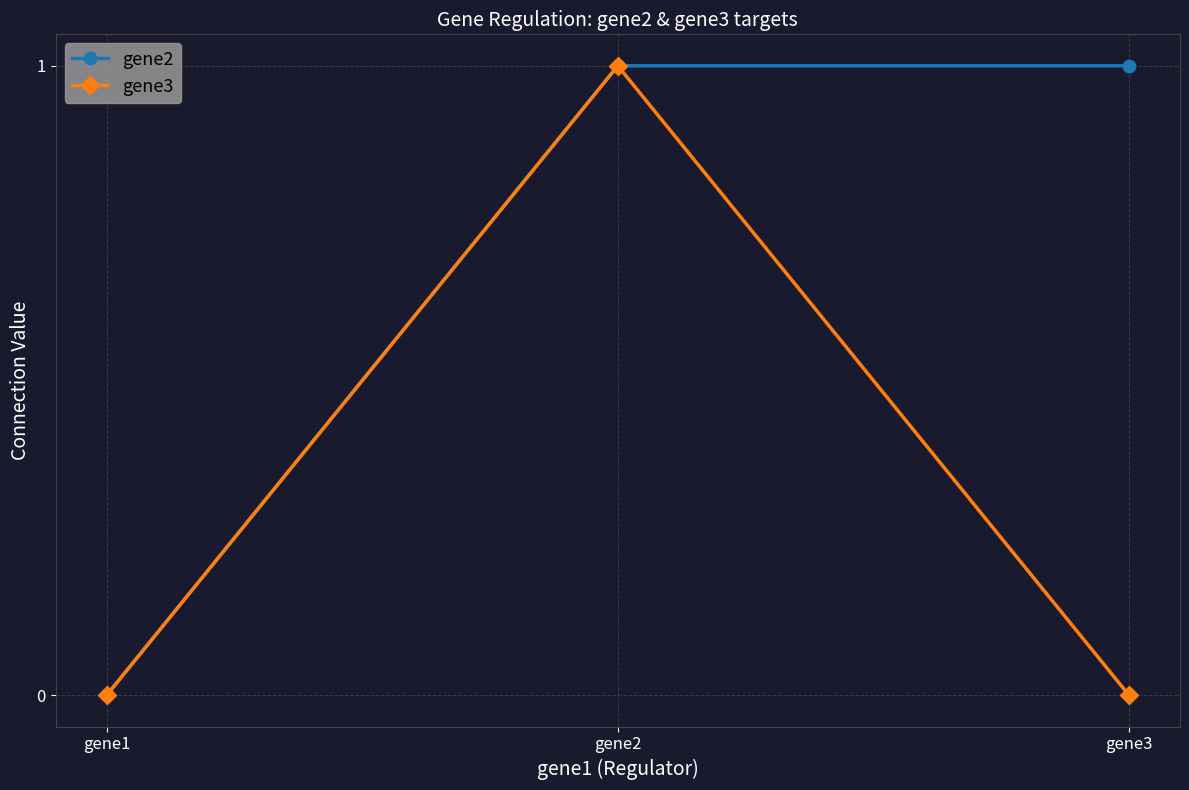

Rank the series at gene3 from highest to lowest value.

gene2, gene3